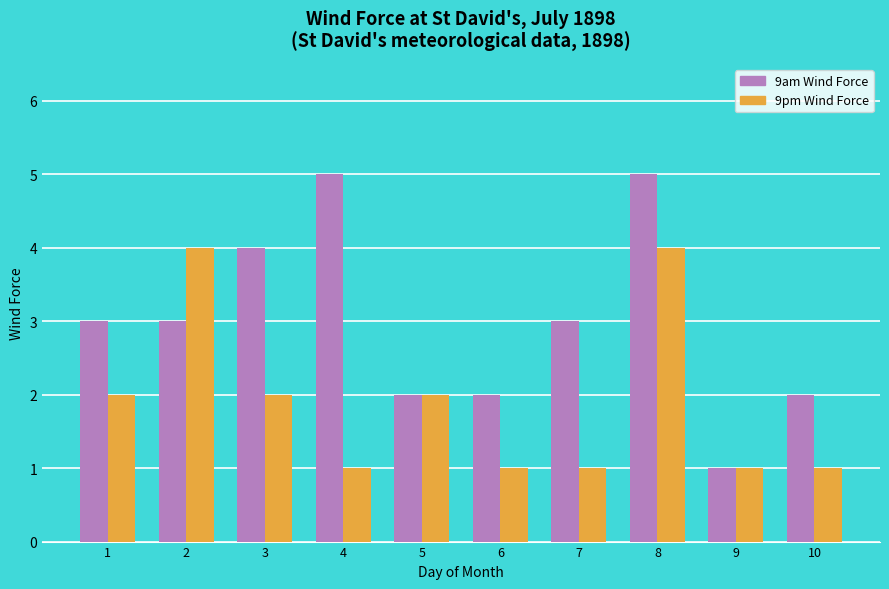

Reading left to right, extract all data points from this chart.

9am Wind Force: 1=3	2=3	3=4	4=5	5=2	6=2	7=3	8=5	9=1	10=2
9pm Wind Force: 1=2	2=4	3=2	4=1	5=2	6=1	7=1	8=4	9=1	10=1